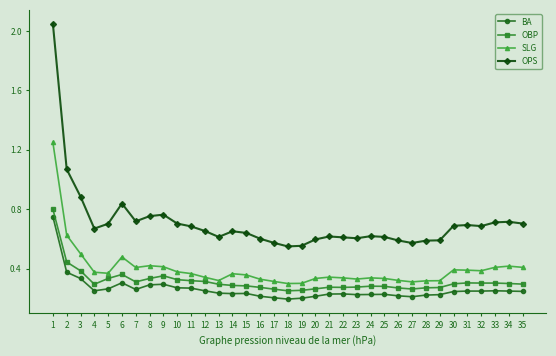

What is the sum of all OPS values?

24.9